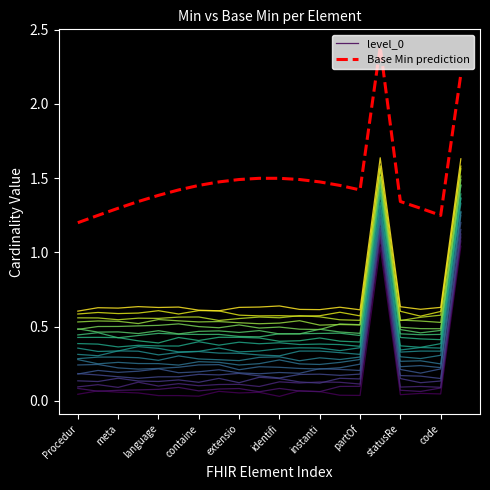

Which series has the widest spread of values?

Base Min prediction